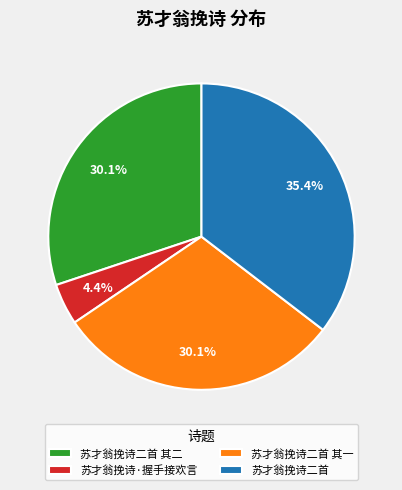

Which slice is the smallest?

苏才翁挽诗·握手接欢言